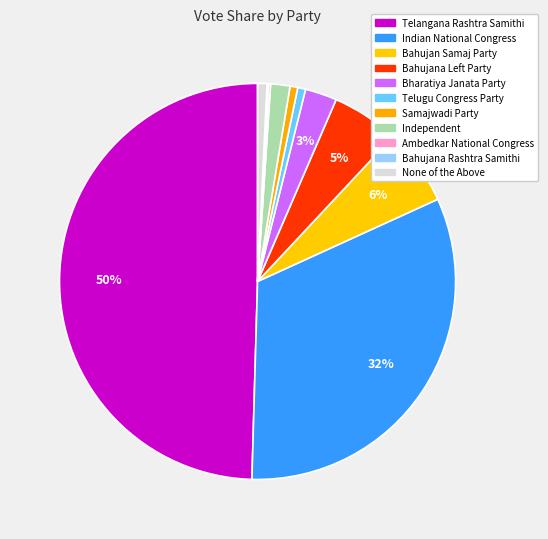

What is the smallest slice in the pie chart?

Bahujana Rashtra Samithi